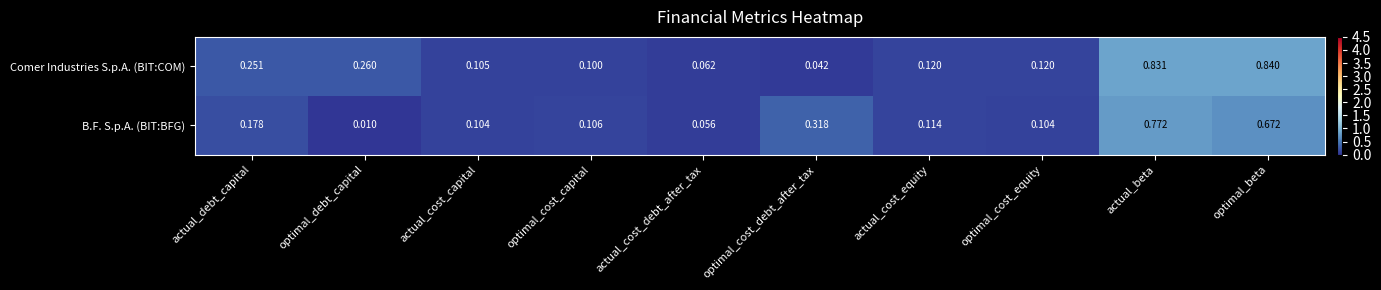

Is the value of Comer Industries S.p.A. (BIT:COM) at optimal_cost_equity greater than the value of B.F. S.p.A. (BIT:BFG) at optimal_cost_equity?

Yes